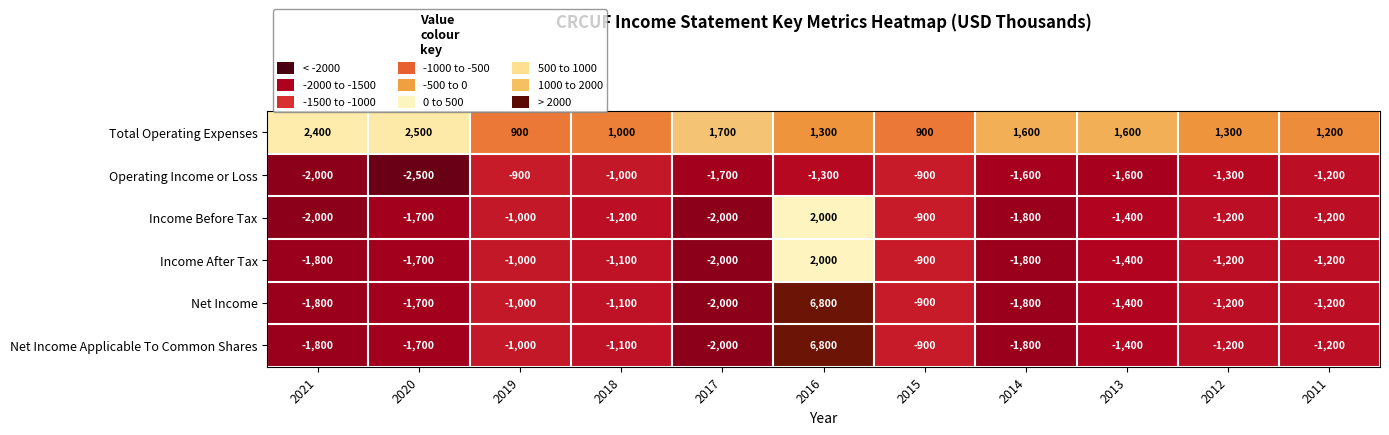

Where is Income After Tax nearest to the value 0?

2015